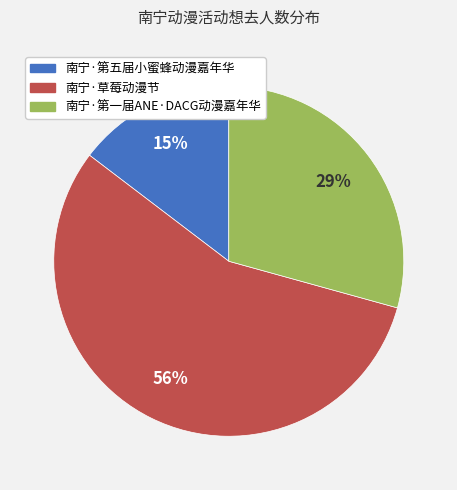

How many slices are in this pie chart?

3